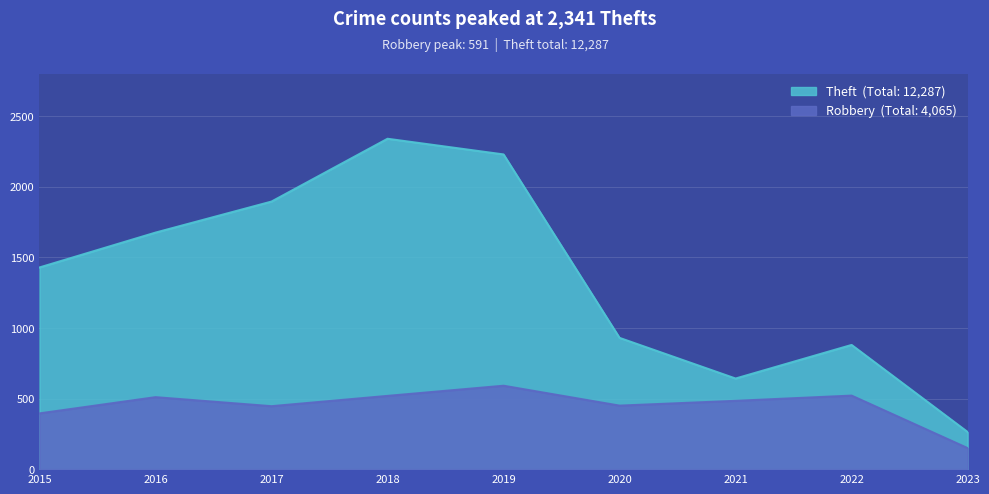

What are all the series names shown in the legend?

Theft, Robbery